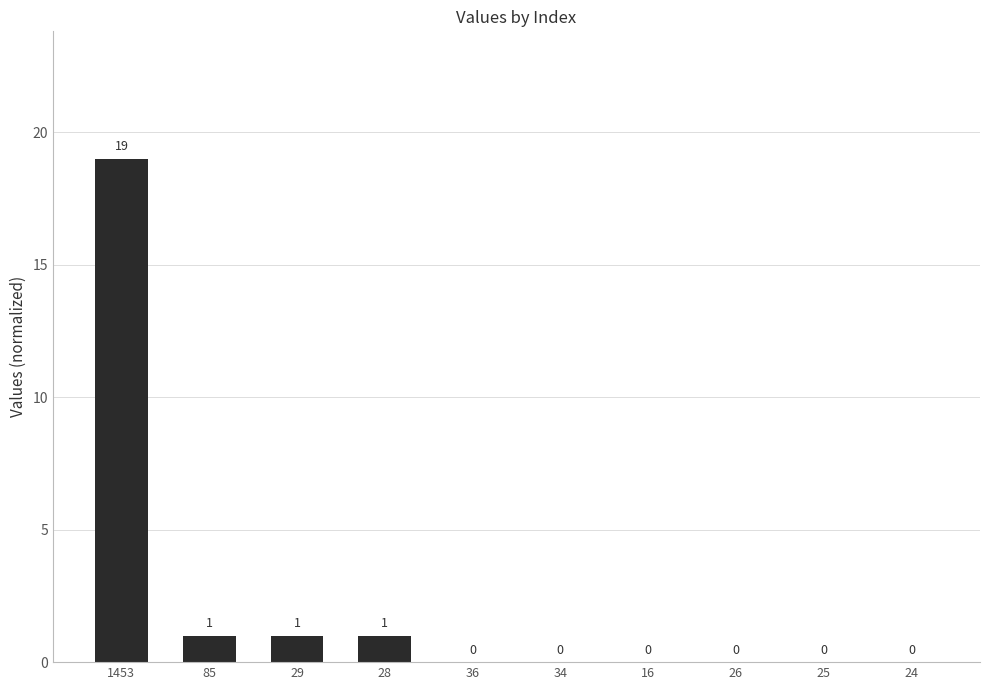

What is the greatest value displayed?

19